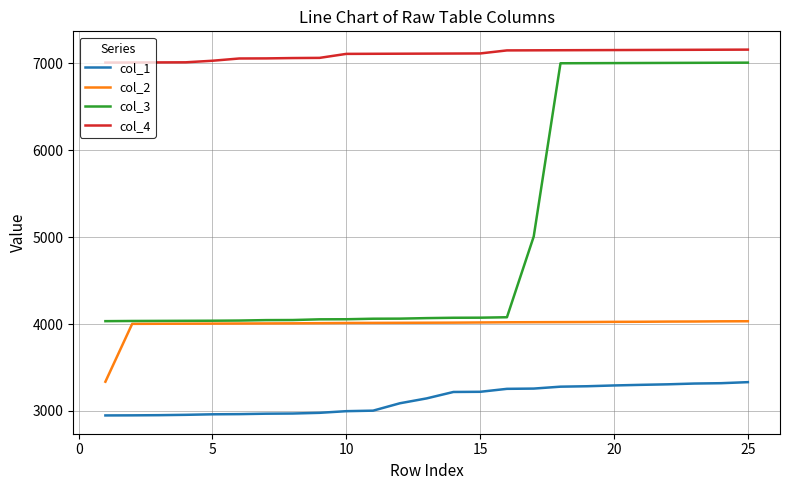

Which series has the widest spread of values?

col_3